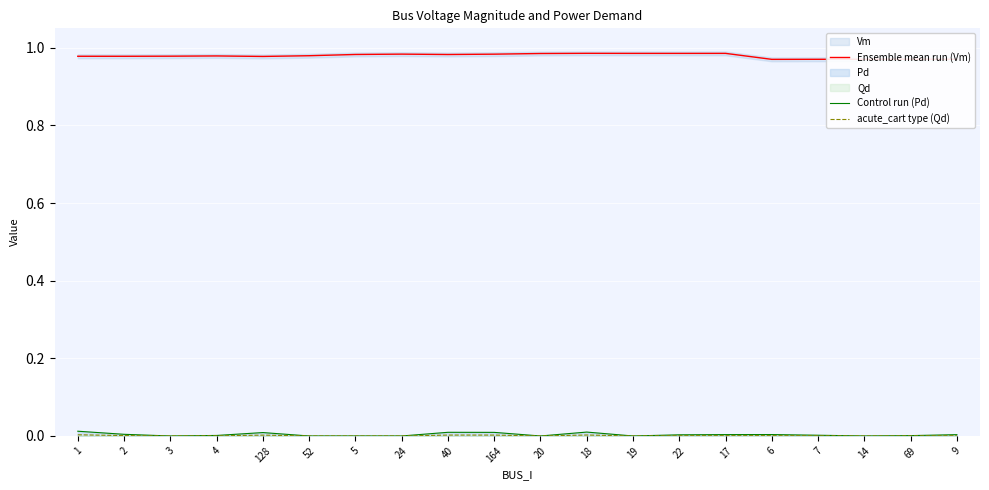

True or false: Ensemble mean run (Vm) and Control run (Pd) intersect in this chart.

False